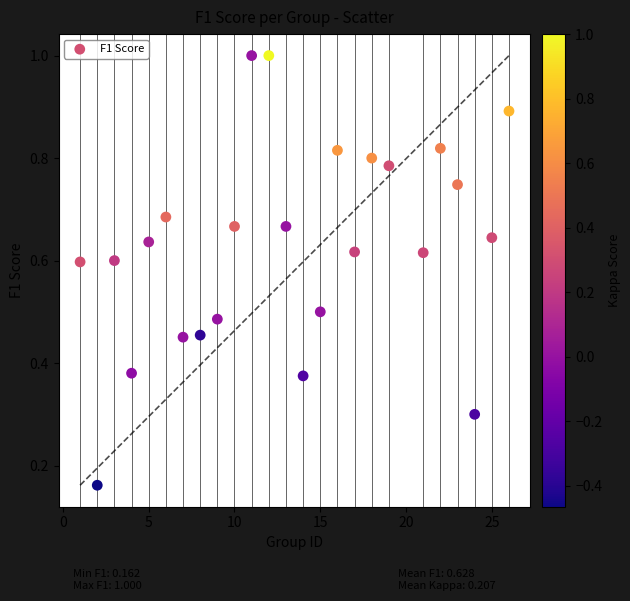

What is the range of X values (max minus min)?

25.0